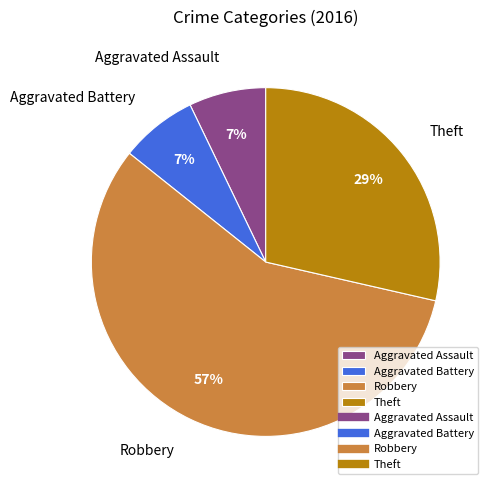

To the nearest percent, what percentage of the pie is Aggravated Assault?

7%